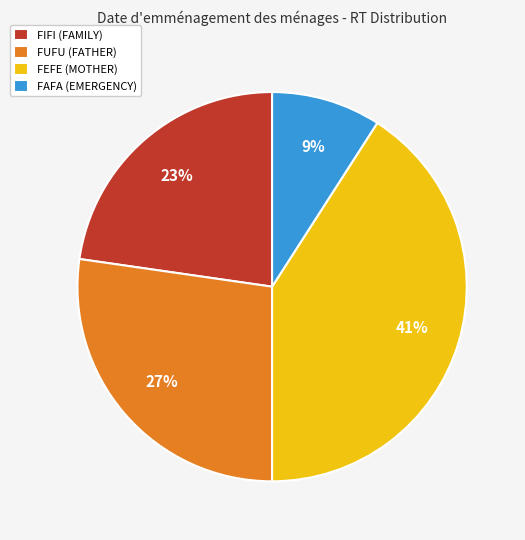

Between FUFU (FATHER) and FIFI (FAMILY), which is larger?

FUFU (FATHER)